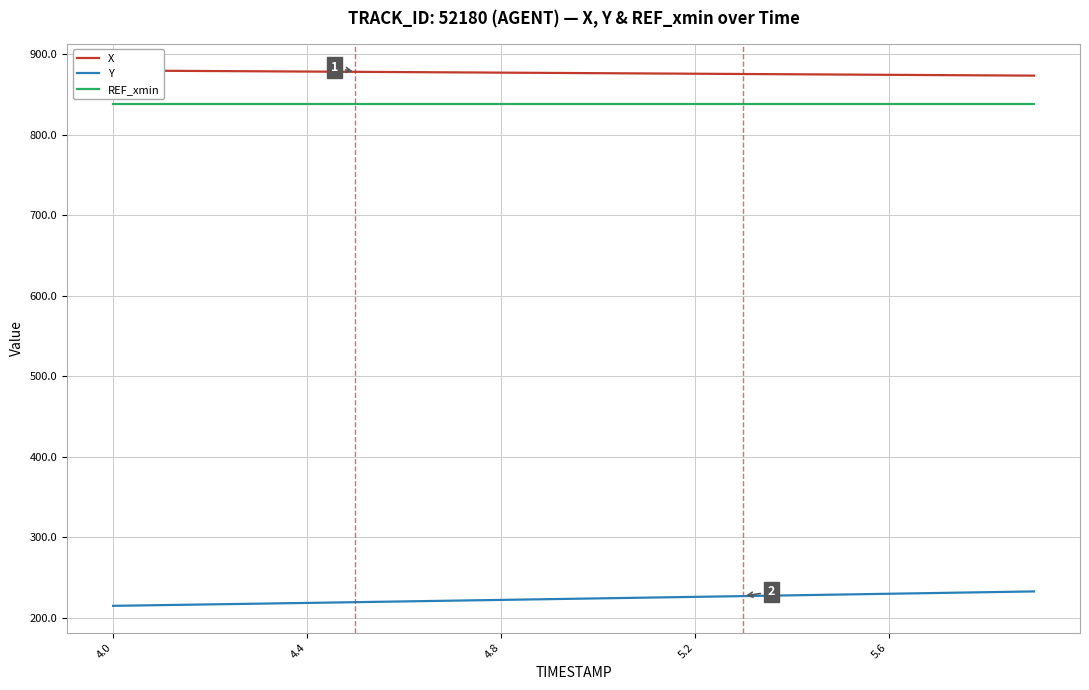

True or false: X and Y cross at least once.

False